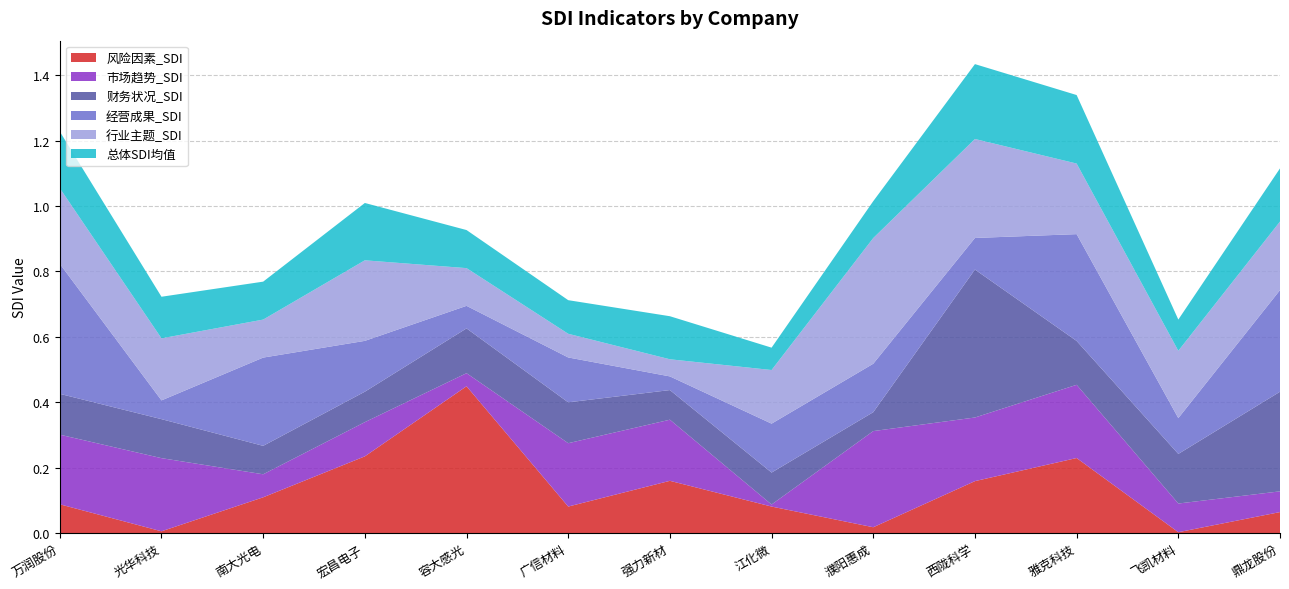

The value of 经营成果_SDI at 万润股份 is 0.6. True or false?

False